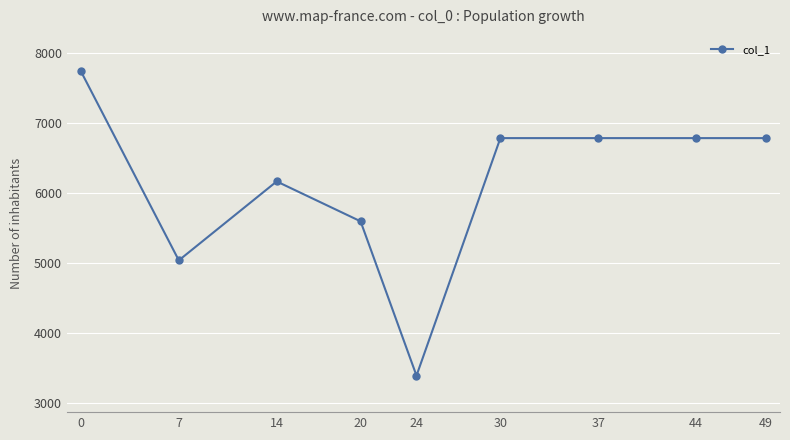

The value at 49 is 11212. True or false?

False